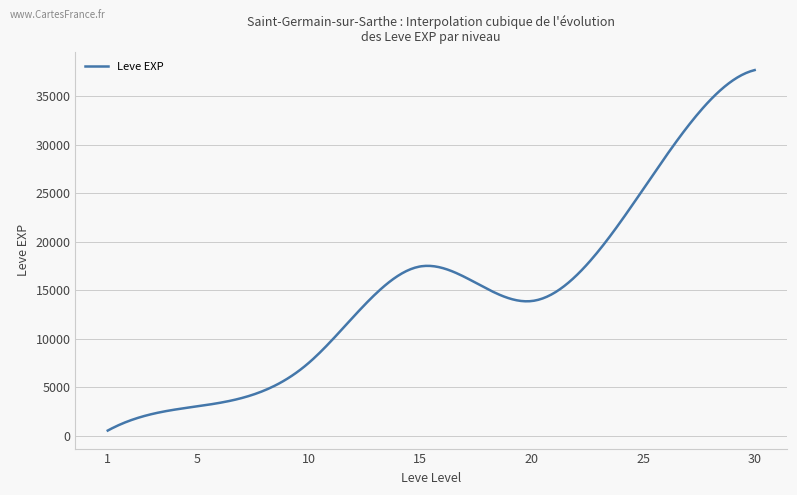

What is the difference between the maximum and minimum values?

37204.8